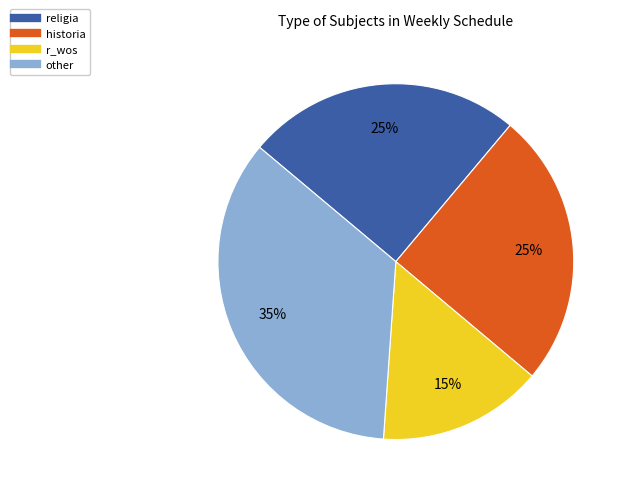

To the nearest percent, what is the average slice percentage?

25%